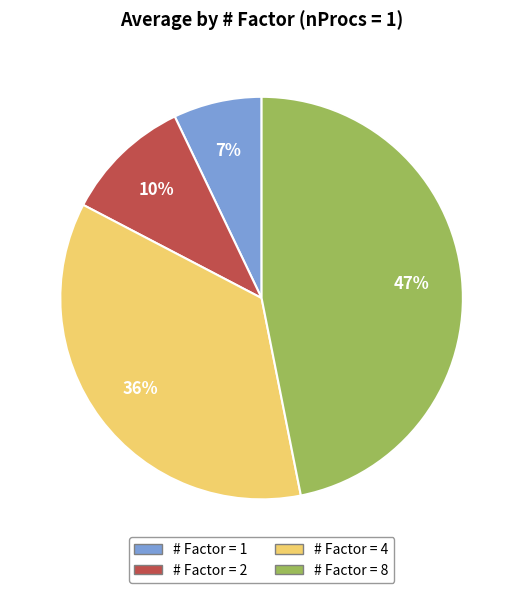

Does any single category account for the majority?

No